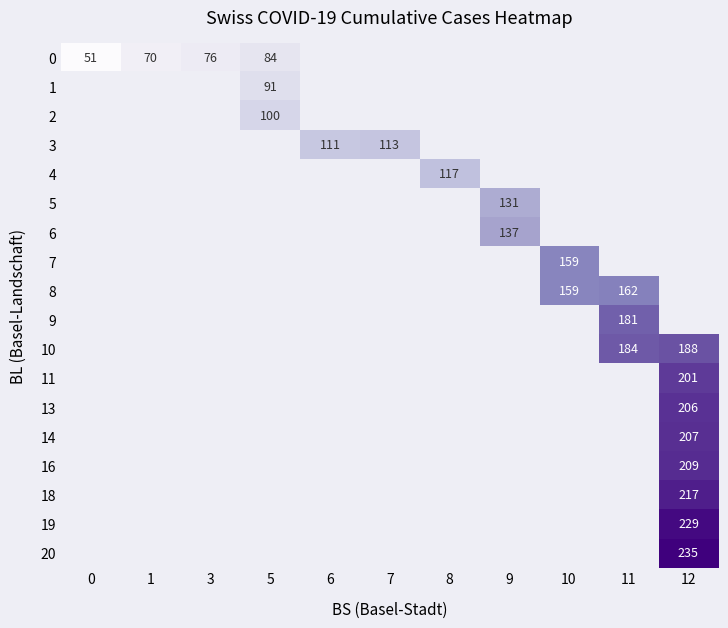

What is the maximum value shown in the chart?

235.0